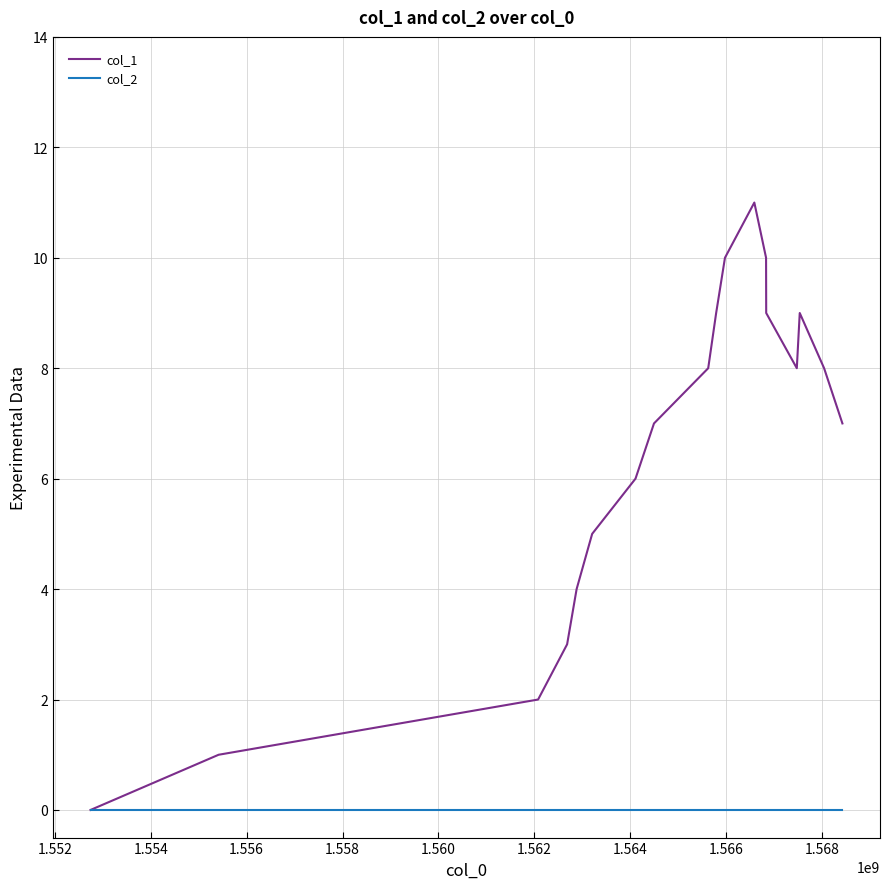

List the series in order of their peak value, lowest first.

col_2, col_1